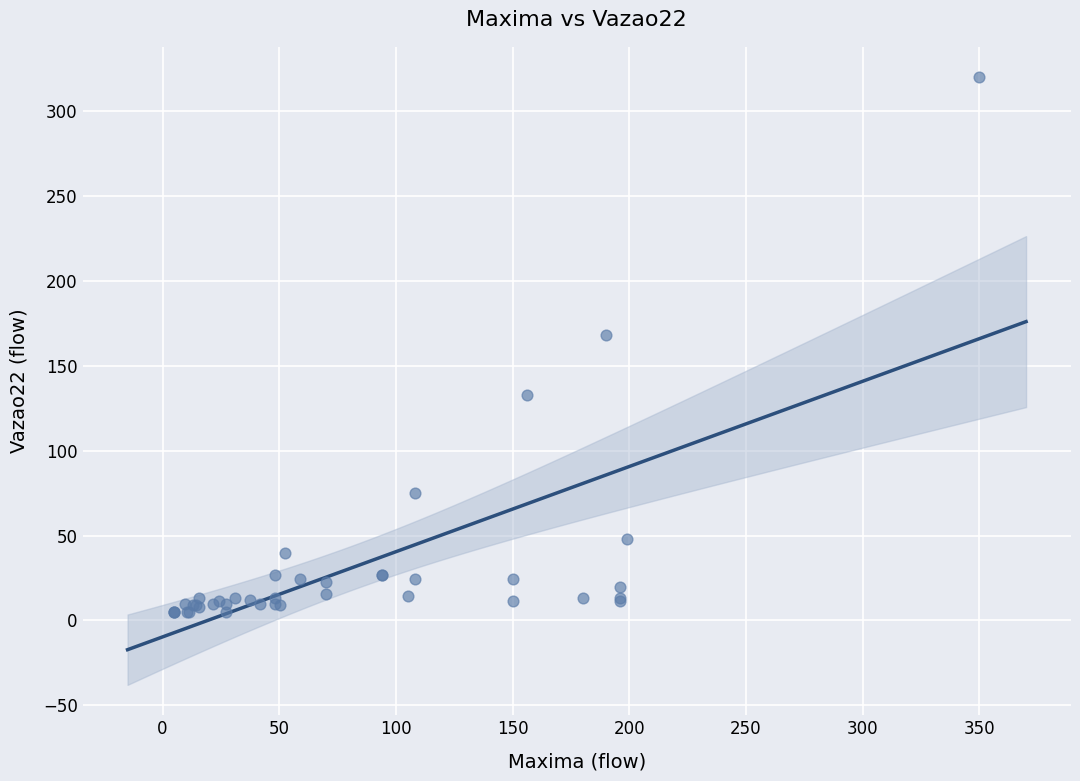

What Y value in the scatter plot is closest to 162?

168.0